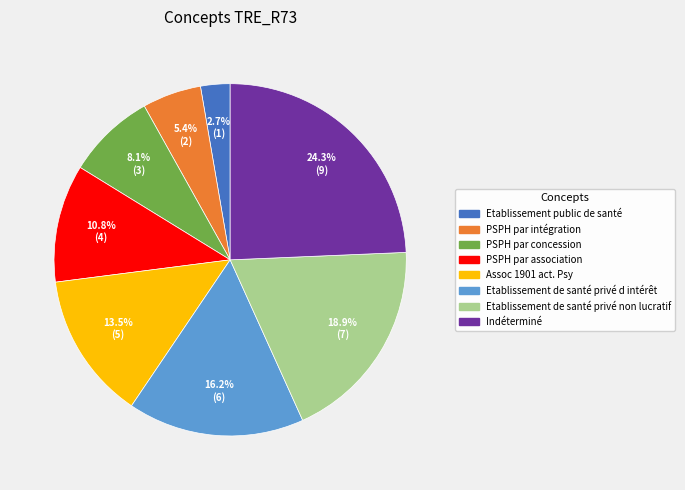

Does Indéterminé represent more than half of the total?

No